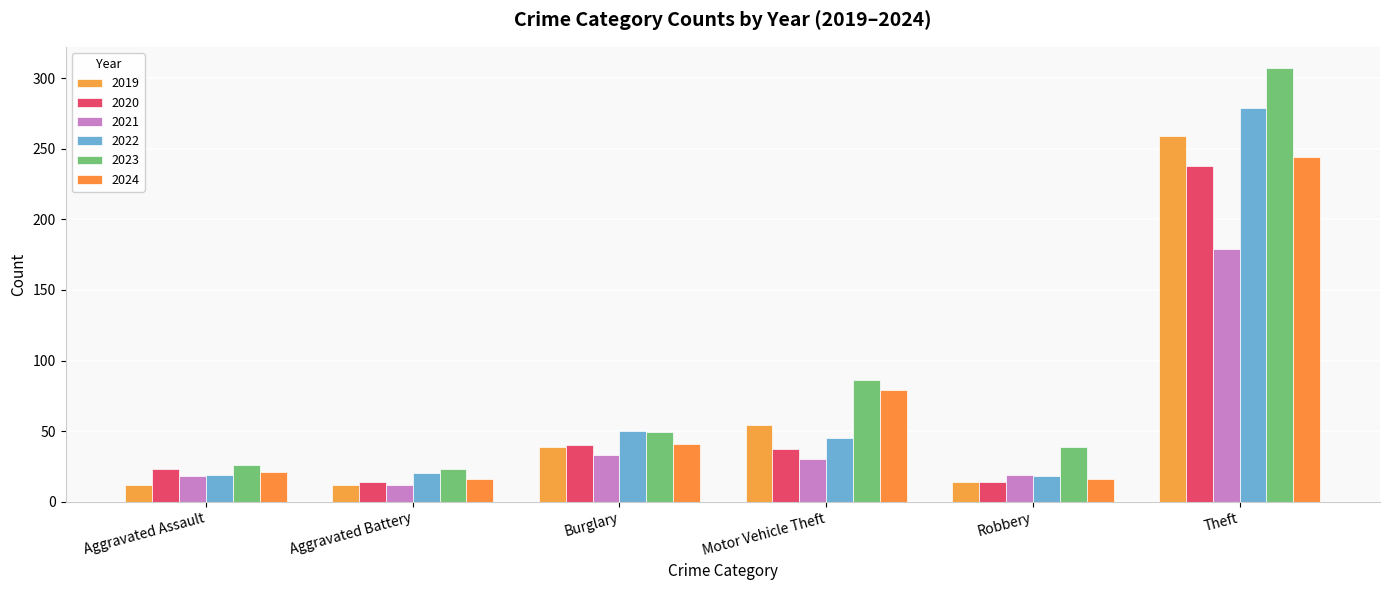

How many distinct data groups are displayed?

6